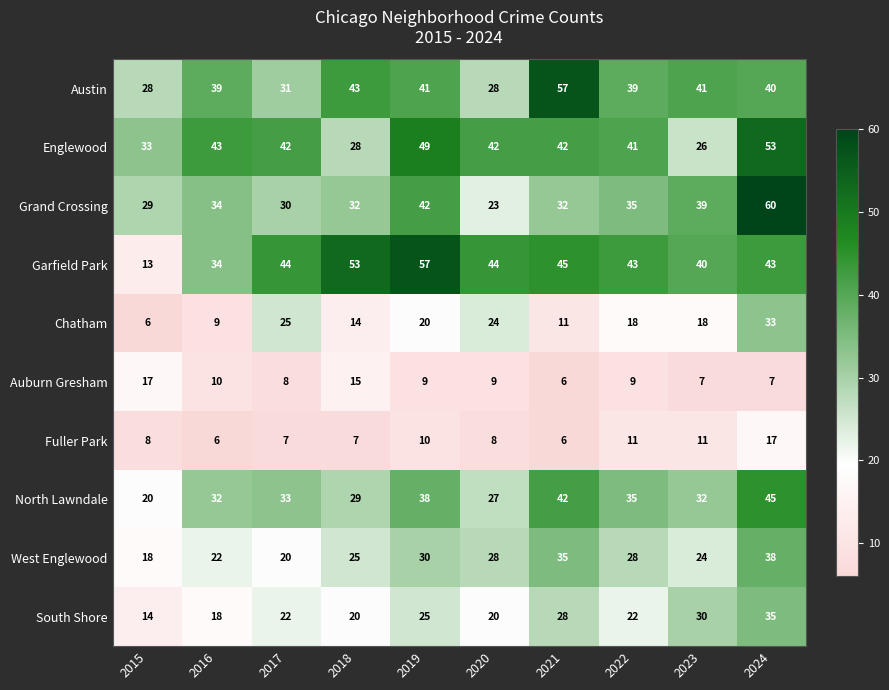

What is the sum of all Fuller Park values?

91